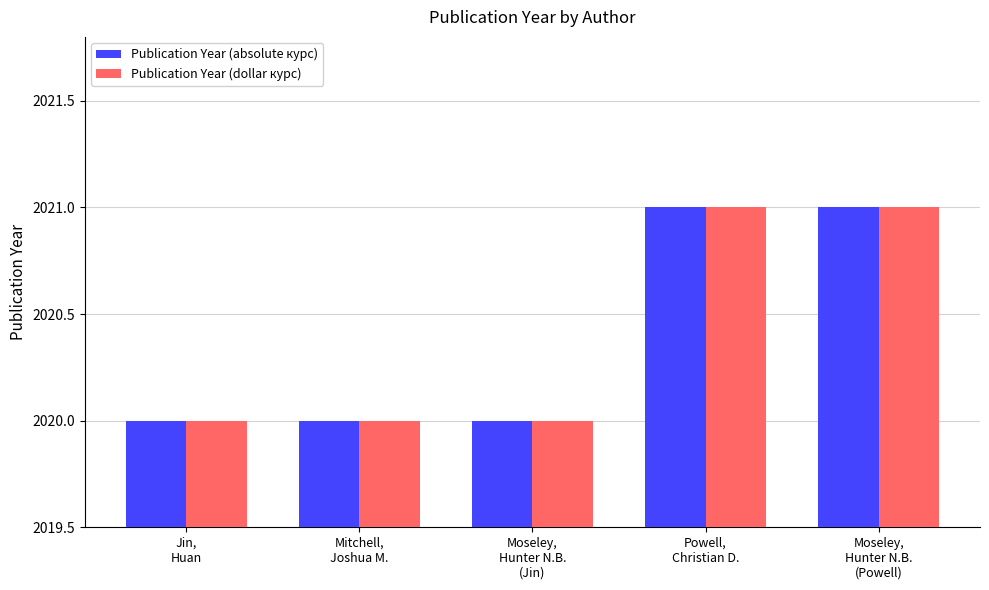

What position from the left is Mitchell,
Joshua M.?

2